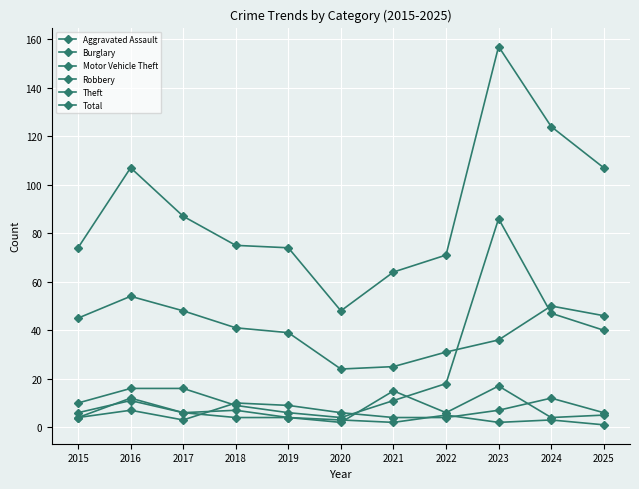

Between 2017 and 2019, which series saw the biggest shift?

Total